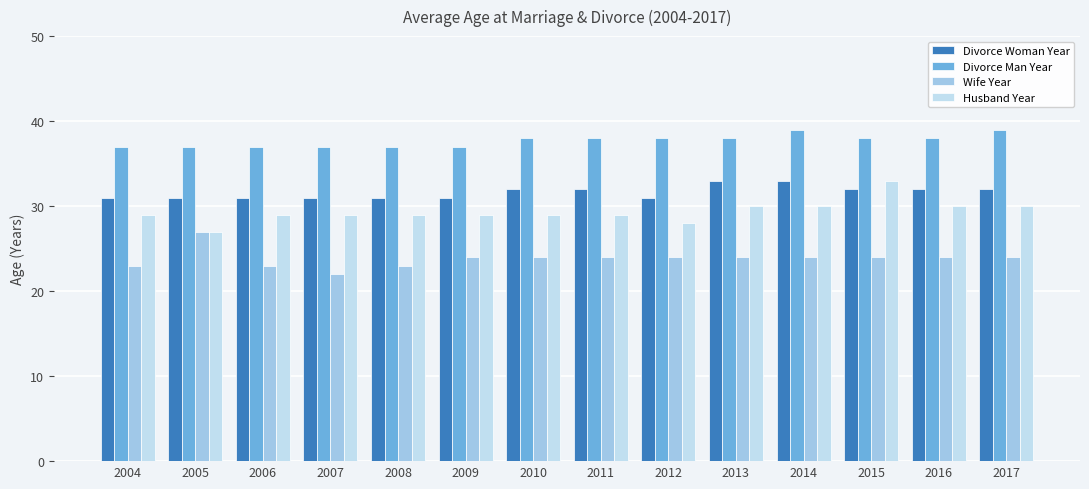

What is the difference between the maximum and minimum values in the Husband Year series?

6